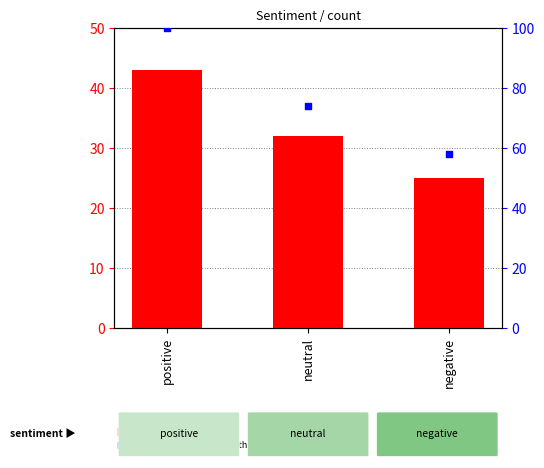

Which series has the largest total across all categories?

percentile rank within the sample